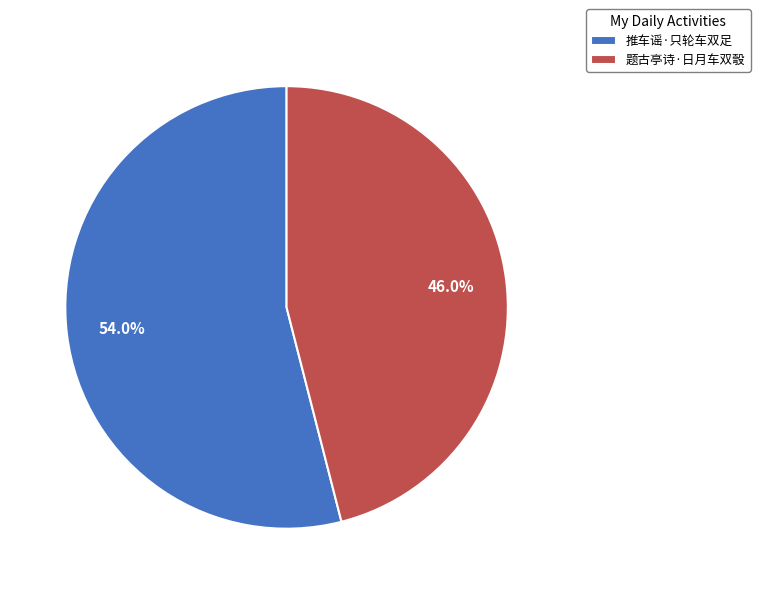

Combined, what portion of the pie is 题古亭诗·日月车双彀 and 推车谣·只轮车双足?

100.0%